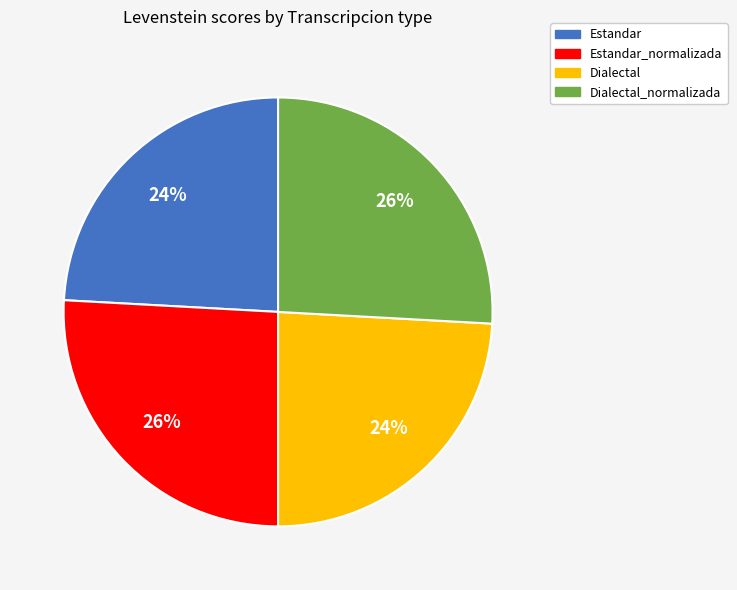

To the nearest percent, what is the difference between the largest and smallest slice percentages?

2%